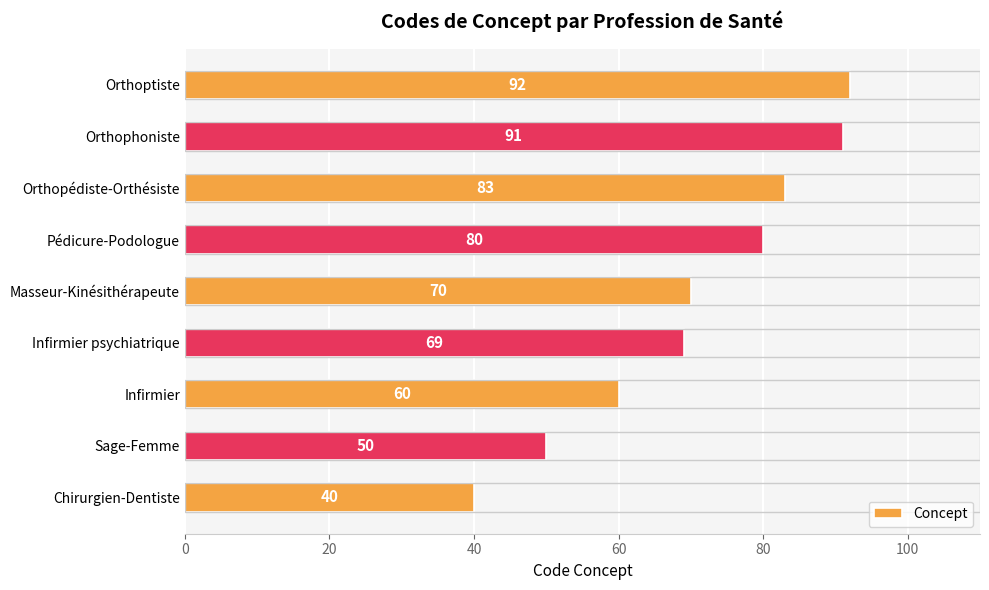

What is the maximum value shown in the chart?

92